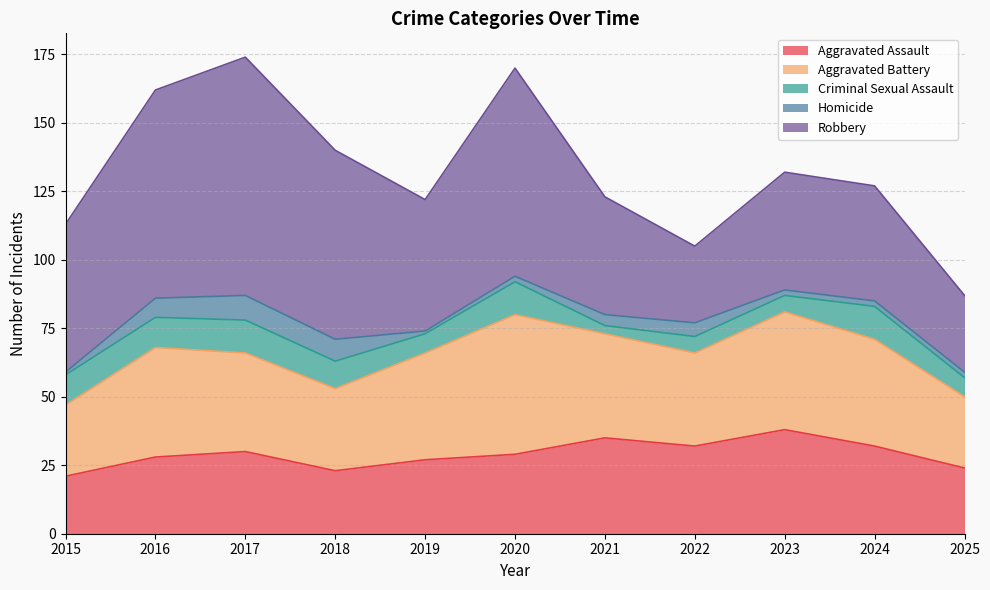

What is the value of the Criminal Sexual Assault point at the 10th from the left?

12